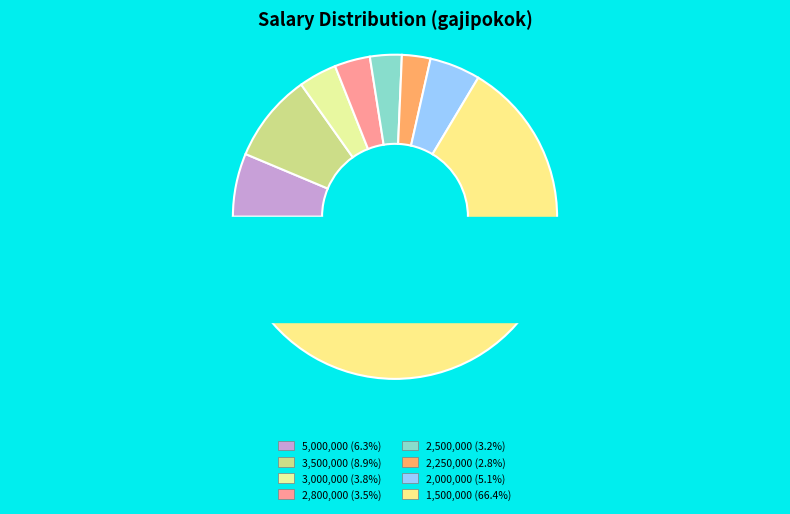

Does 5000000 account for over 50% of the chart?

No